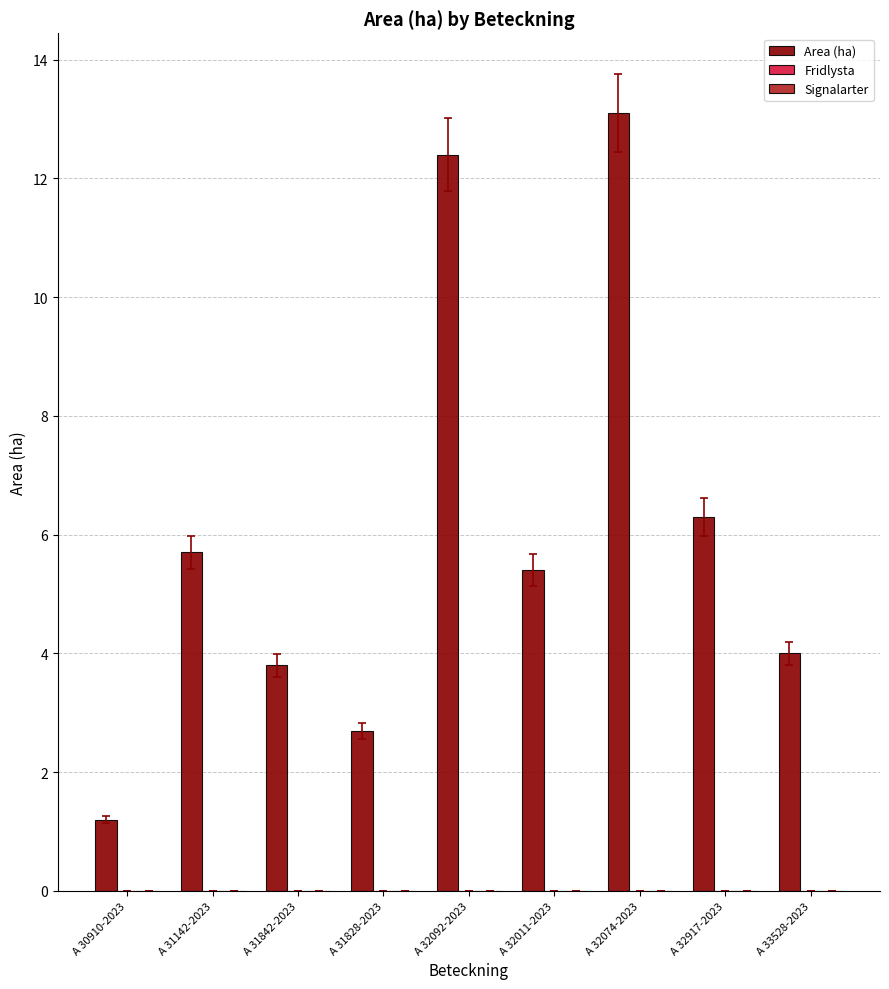

What is the change in value from A 31842-2023 to A 32917-2023?

+2.5